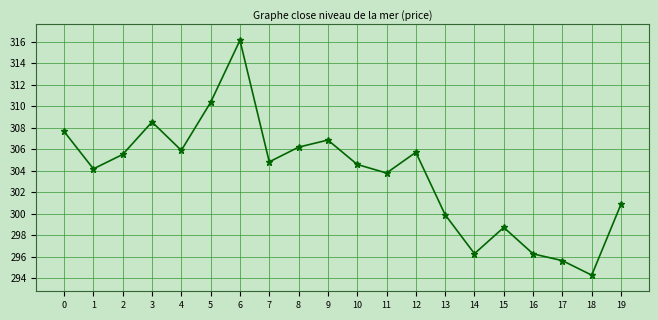

The value at 1 is 113.6. True or false?

False